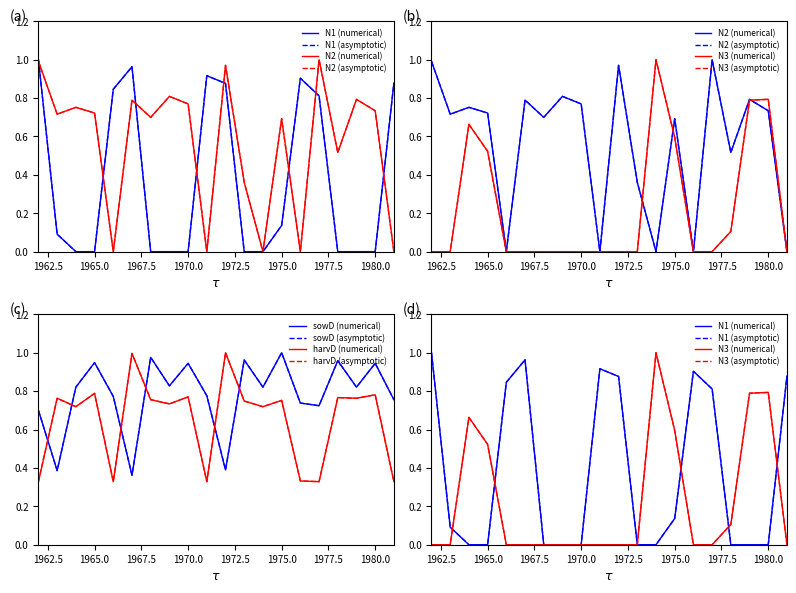

At how many categories does at least one series exceed 0?

20